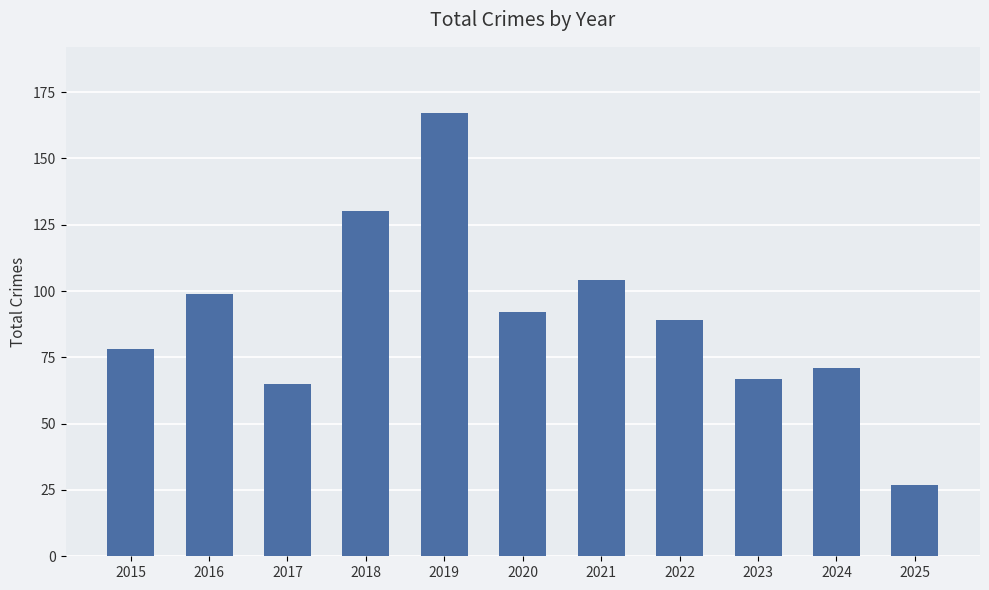

Is it true that the value at 2017 is 30?

False